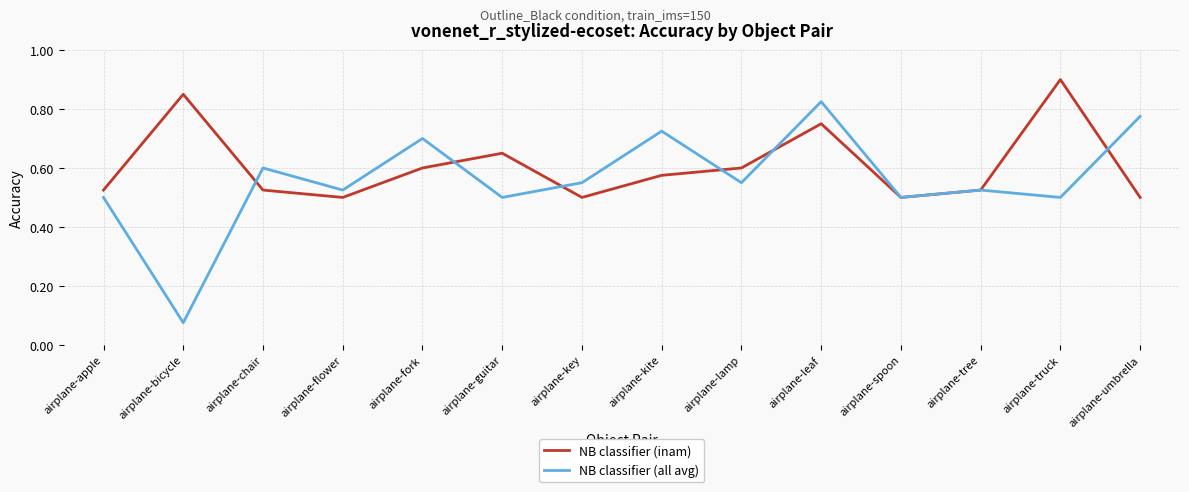

The NB classifier (inam) series shows 1.3 at airplane-truck. True or false?

False